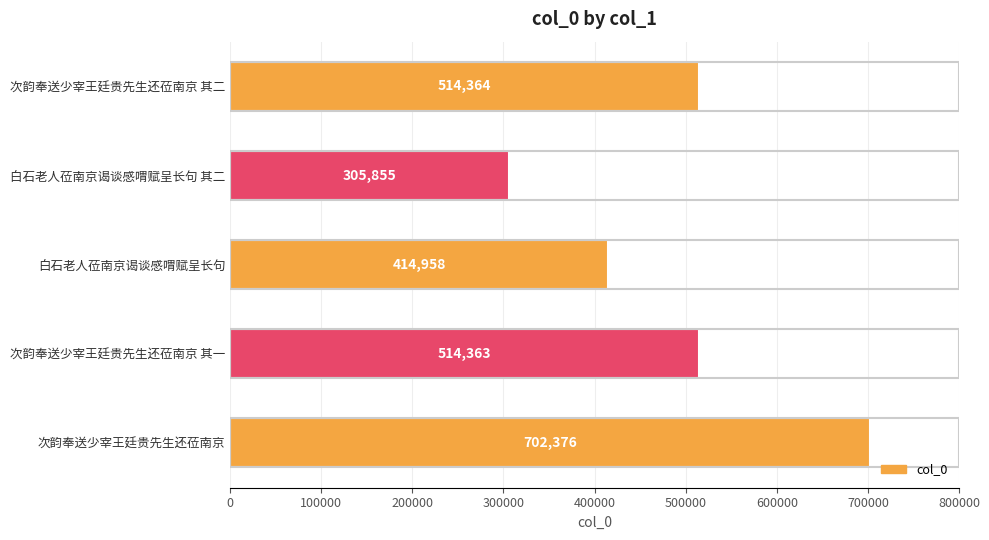

The chart shows a value of 175761 at 白石老人莅南京谒谈感喟赋呈长句 其二. True or false?

False